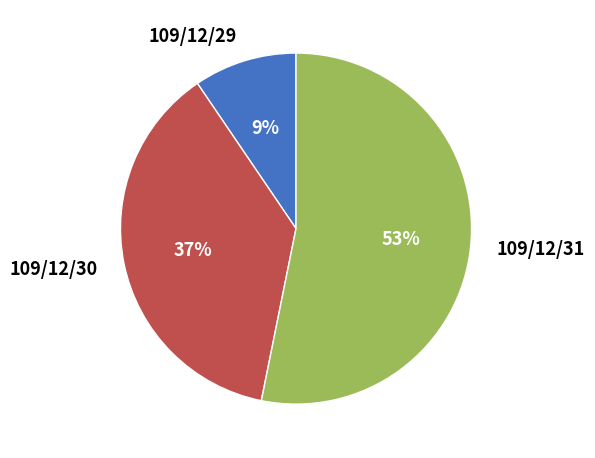

Which has a higher value, 109/12/30 or 109/12/31?

109/12/31